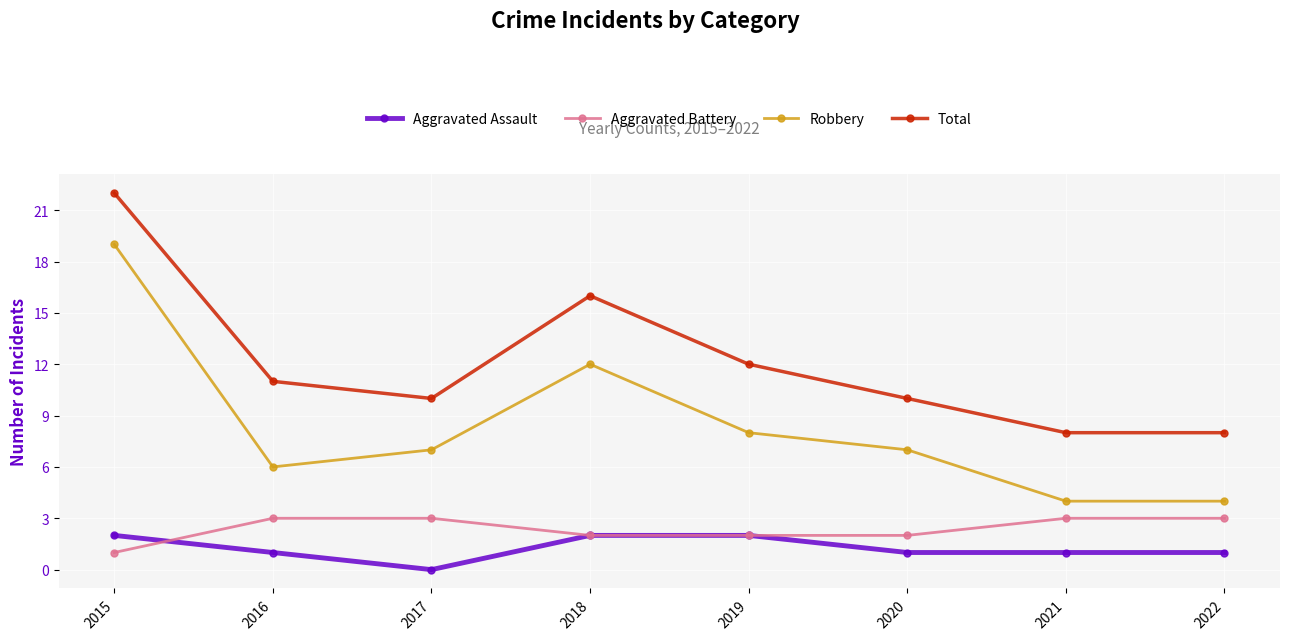

True or false: Aggravated Battery has a value of 2 at 2021.

False